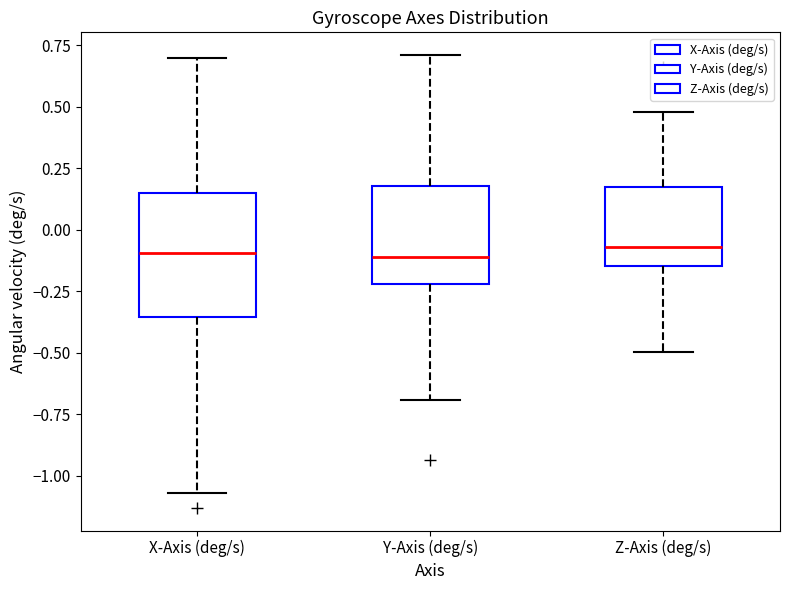

Where does the lower whisker of the box for Y-Axis (deg/s) end on the y-axis? The values are not printed on the chart, so give them approximately, as read against the axis.

-0.70